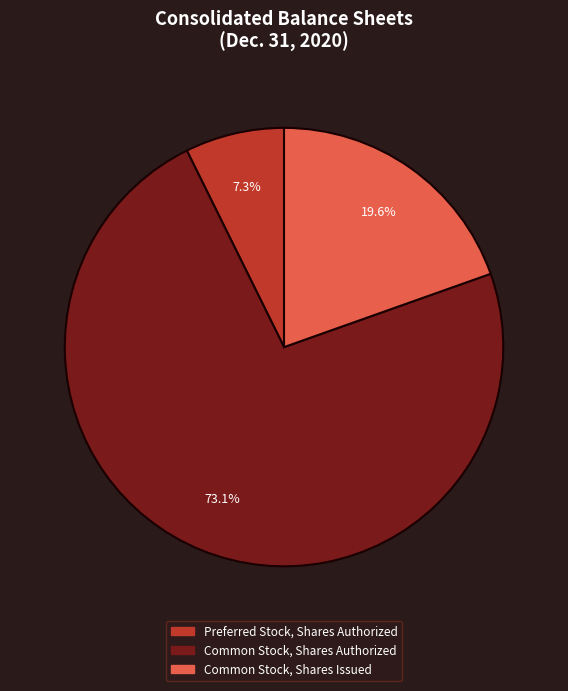

How many segments does this pie chart have?

3